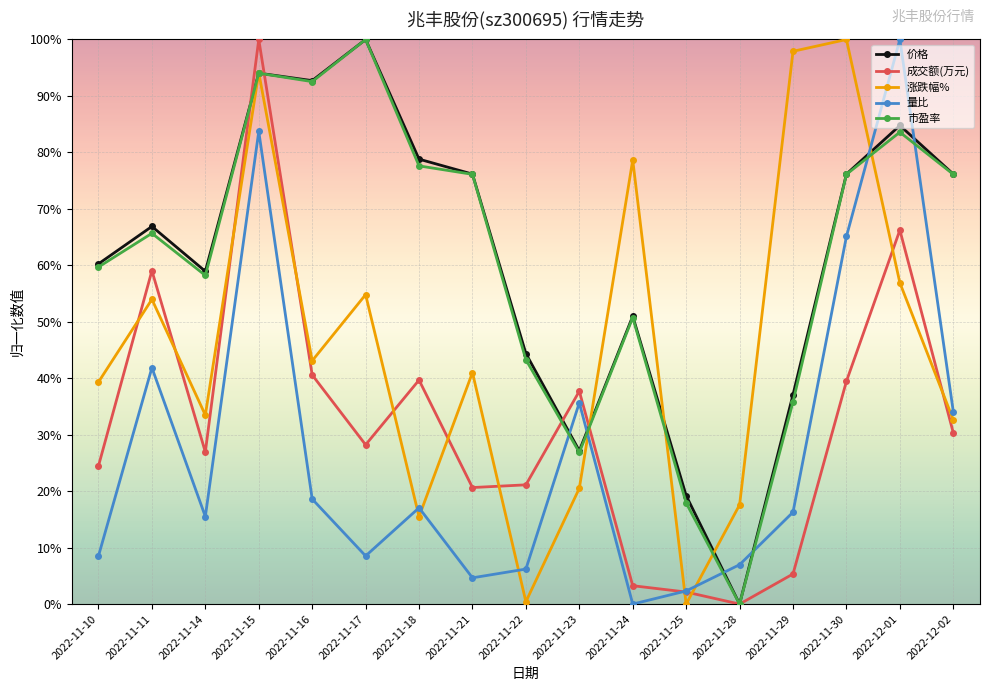

Where is 市盈率 nearest to the value 0?

2022-11-28